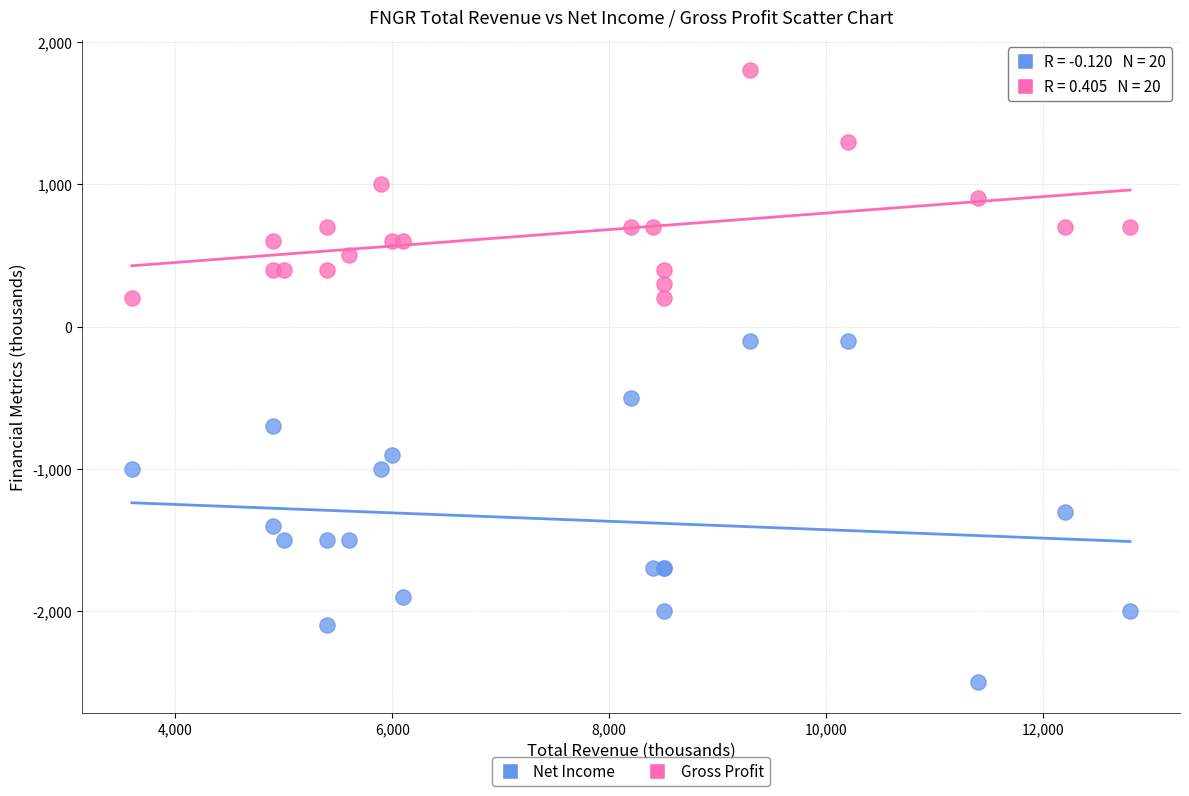

Which series contains the highest Y value?

Gross Profit